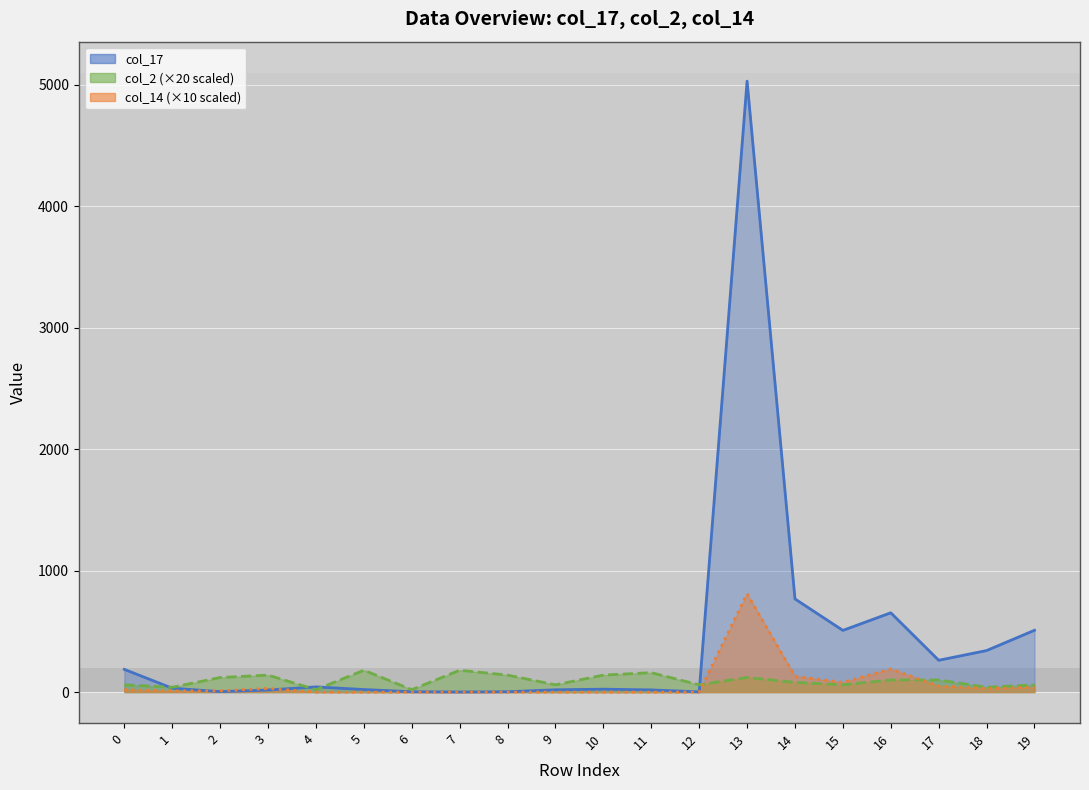

What is the total value across all series at 1?

82